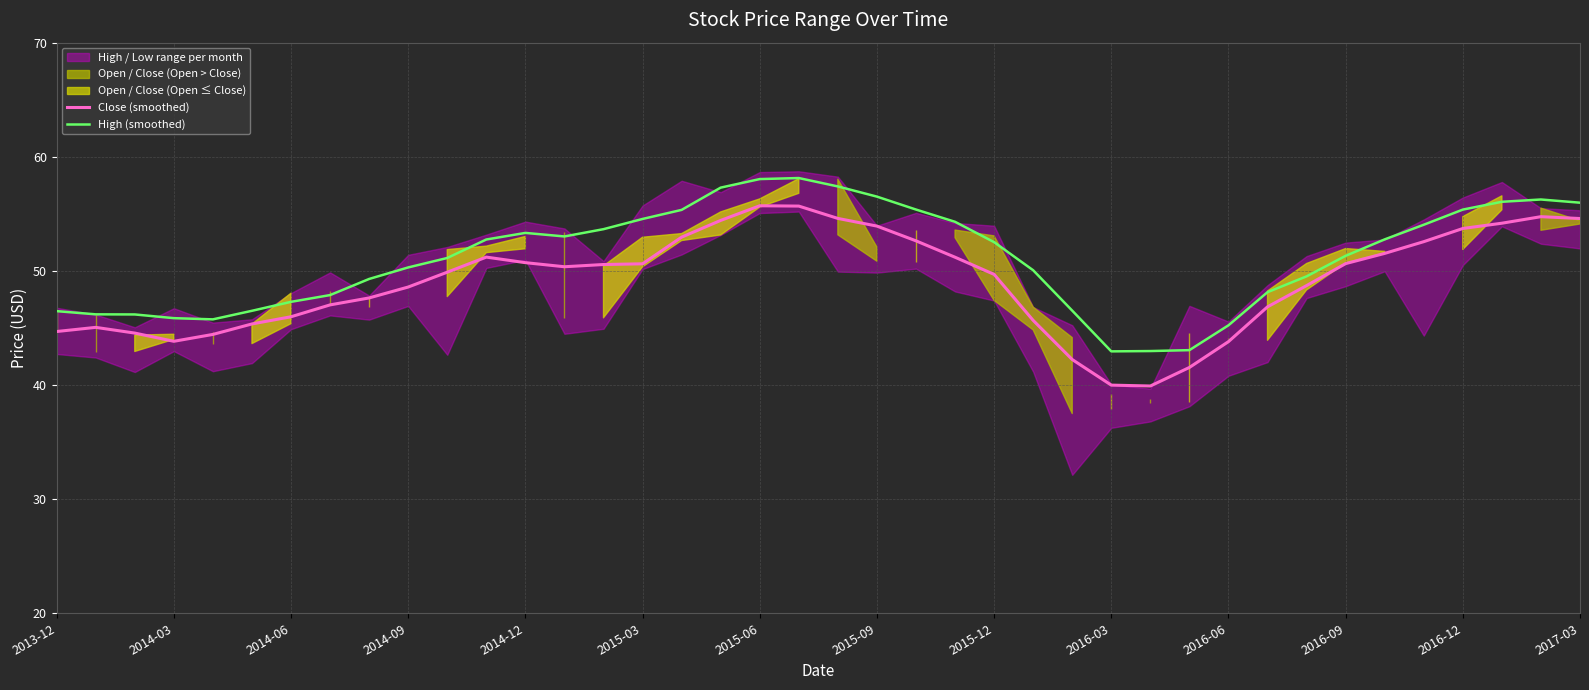

What is the lowest value of the Close (smoothed) series?

39.9